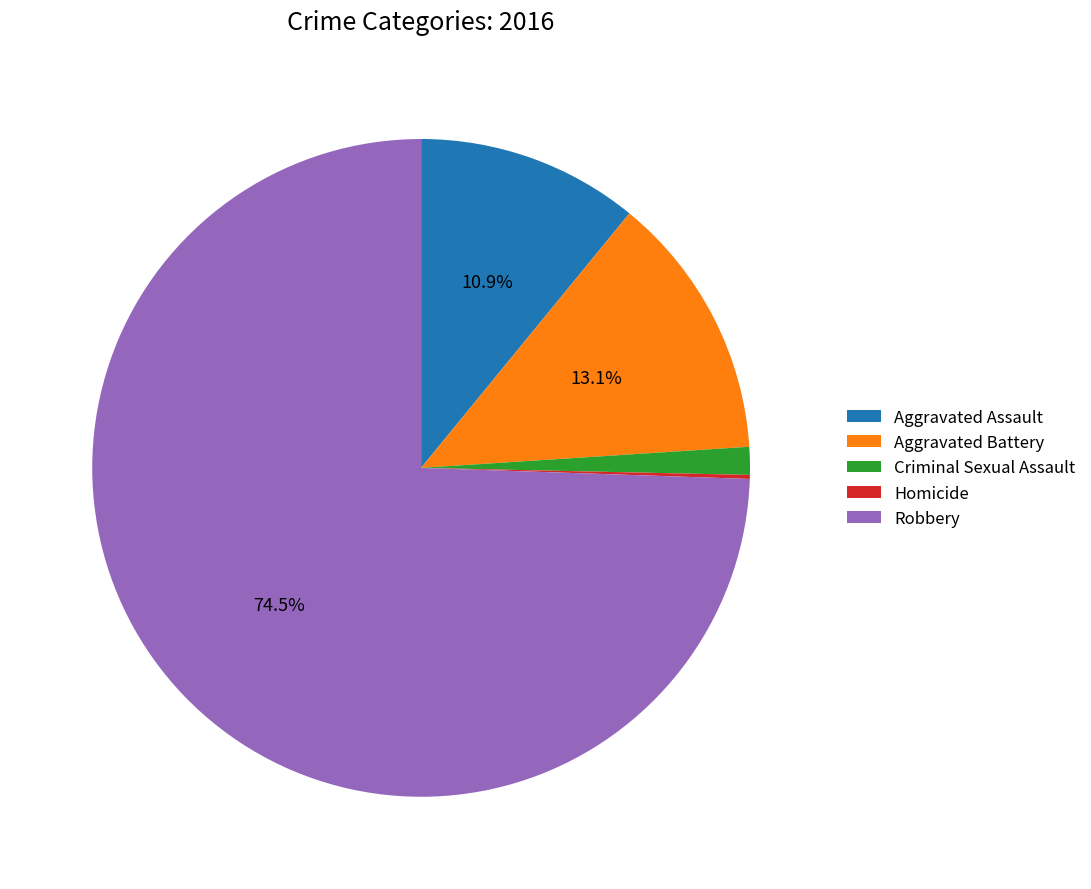

What percentage is NOT represented by Aggravated Assault?

89.1%